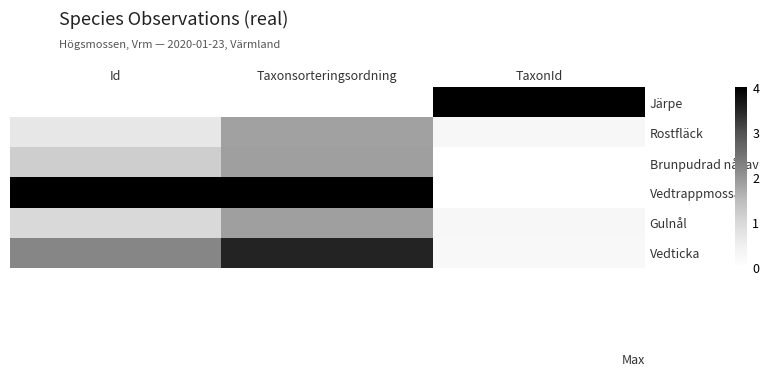

Reading left to right, extract all data points from this chart.

Järpe: Id=0.0	Taxonsorteringsordning=0.0	TaxonId=4.0
Rostfläck: Id=0.7	Taxonsorteringsordning=1.9	TaxonId=0.2
Brunpudrad nållav: Id=1.2	Taxonsorteringsordning=1.9	TaxonId=0.0
Vedtrappmossa: Id=4.0	Taxonsorteringsordning=4.0	TaxonId=0.0
Gulnål: Id=1.0	Taxonsorteringsordning=1.9	TaxonId=0.2
Vedticka: Id=2.2	Taxonsorteringsordning=3.5	TaxonId=0.2